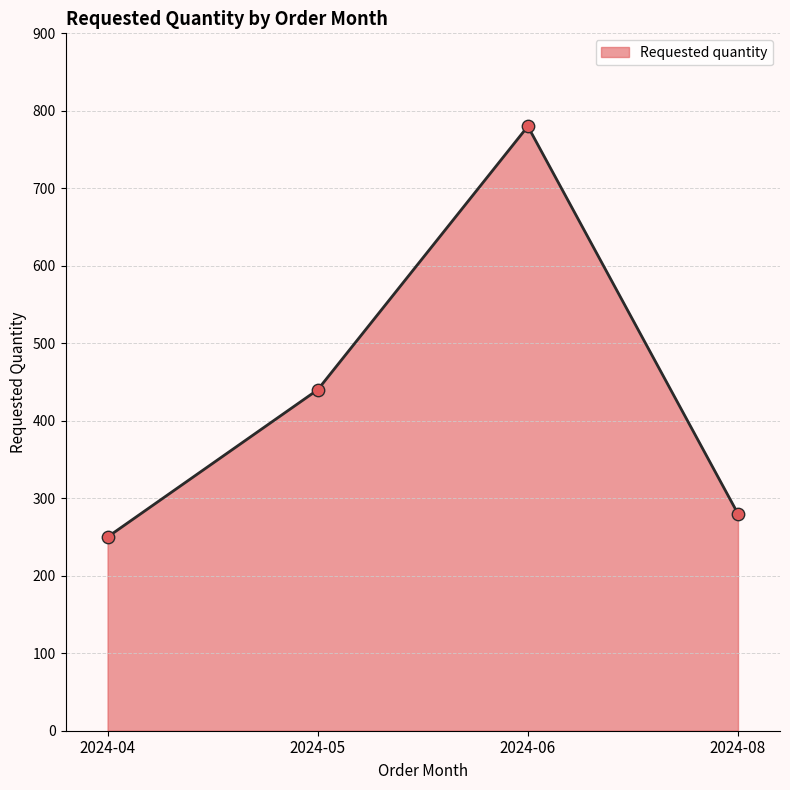

What is the change in value from 2024-05 to 2024-08?

-160